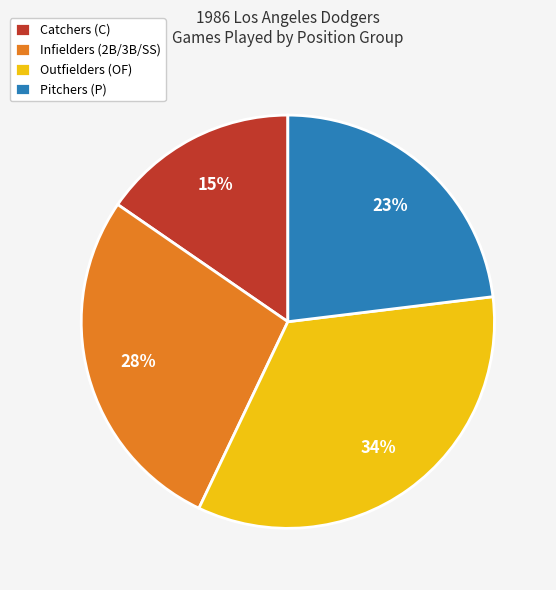

Which slice is the smallest?

Catchers (C)